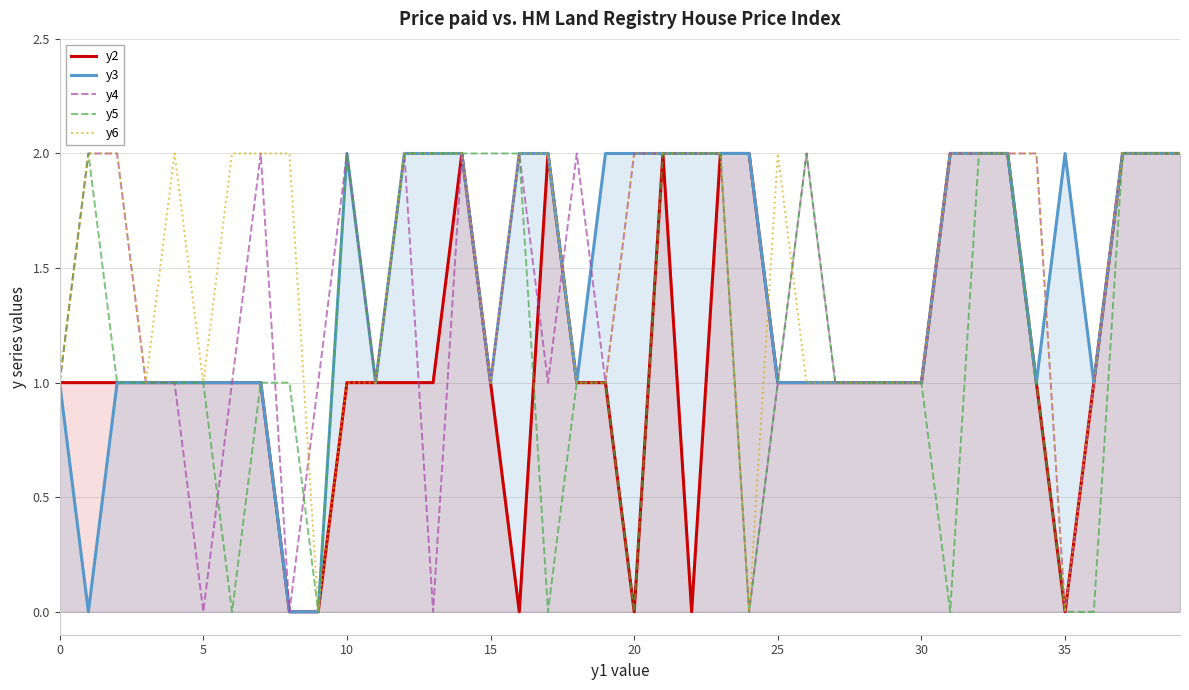

How many lines are shown in the chart?

5